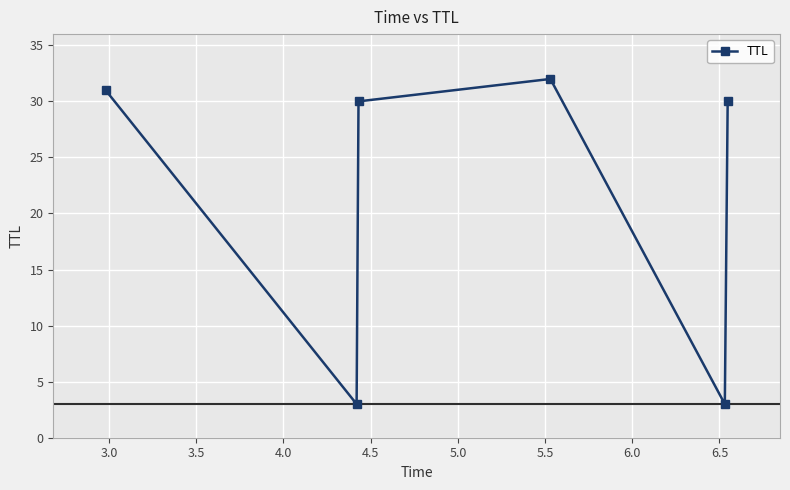

What is the maximum value shown in the chart?

32